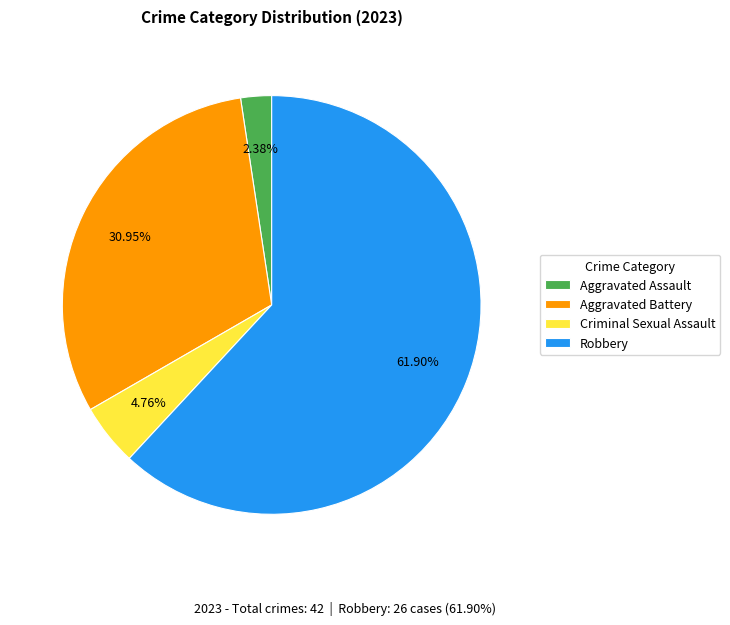

Which has a higher value, Aggravated Assault or Robbery?

Robbery